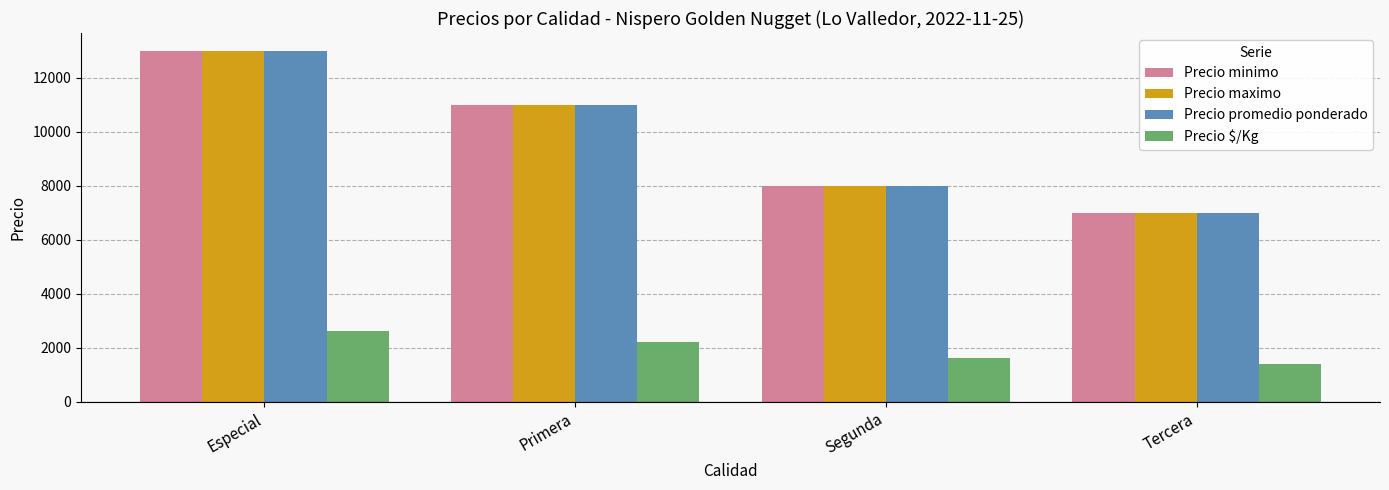

Rank the categories by Precio minimo value from highest to lowest.

Especial, Primera, Segunda, Tercera